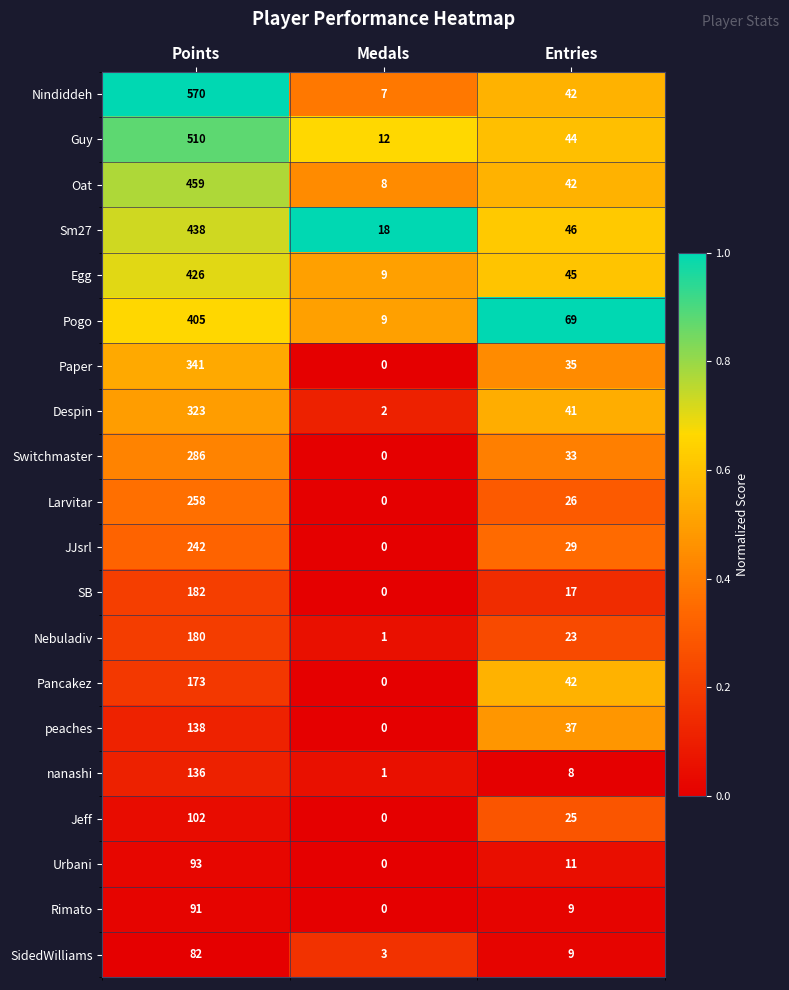

Which label corresponds to the smallest value in the chart?

Medals